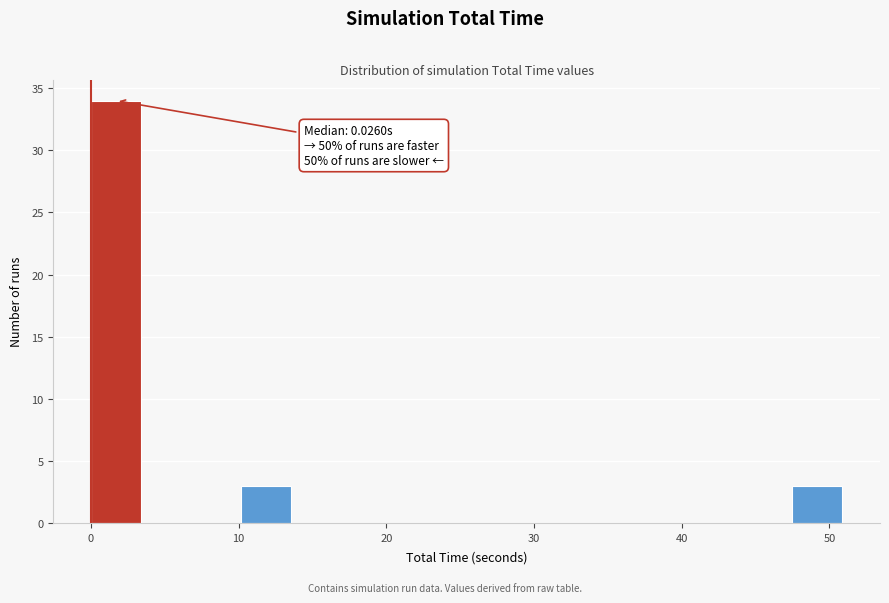

Around what value on the x-axis is the tallest bar? Give the approximate position of its centre, as read against the axis.

2